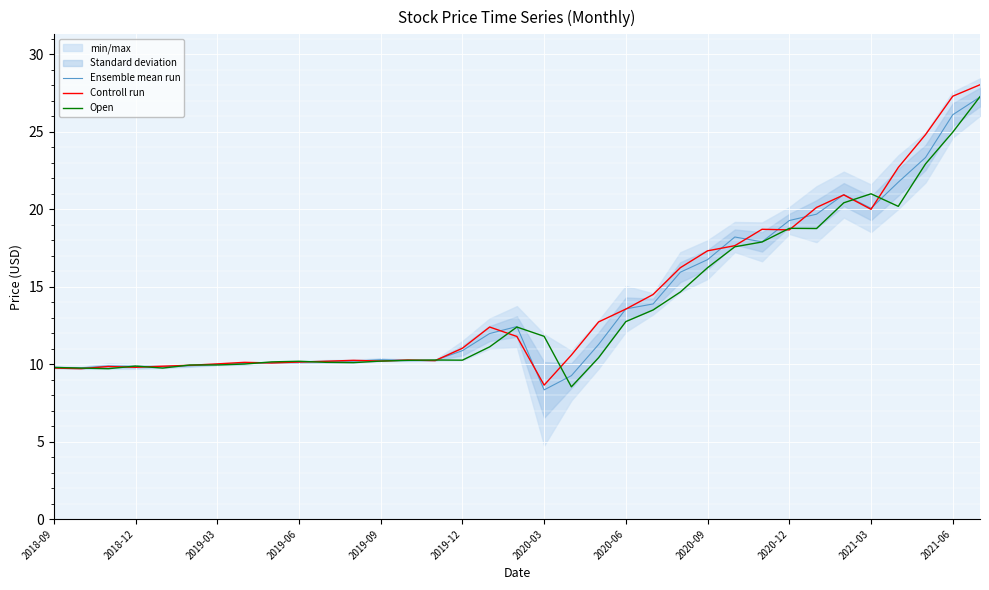

Which series ends up on top after the final intersection of Controll run and Open?

Controll run